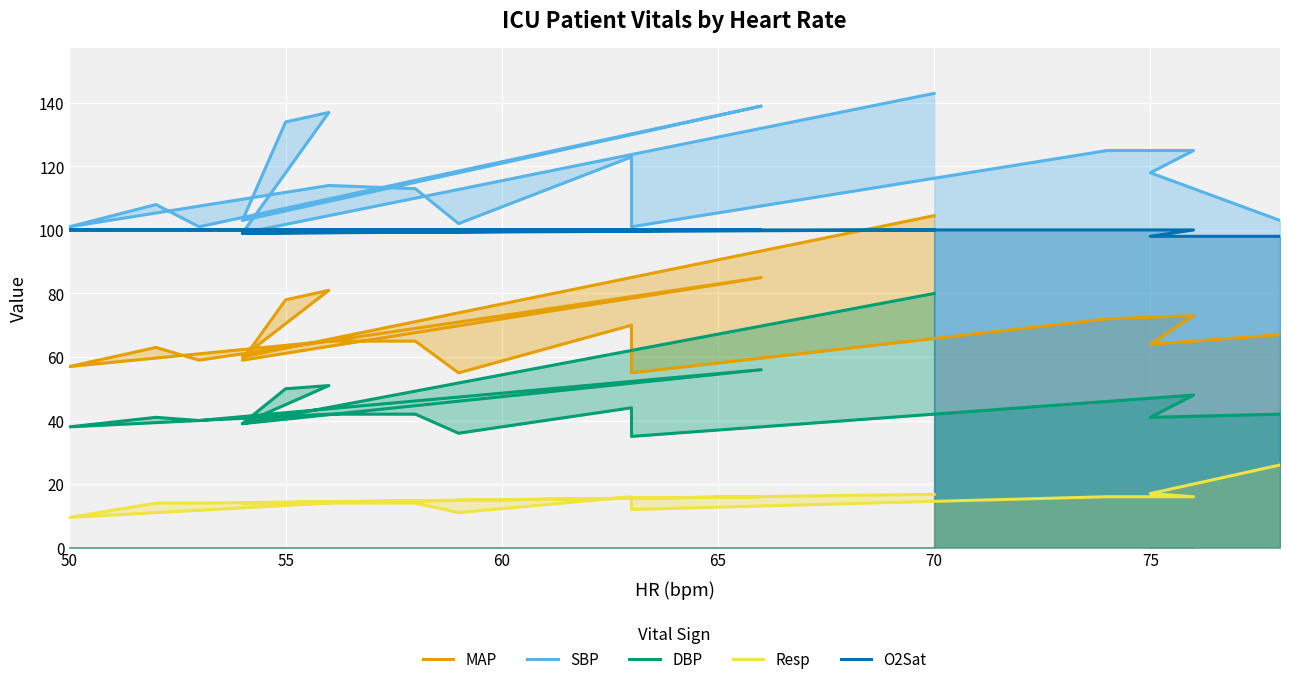

How many lines are shown in the chart?

5